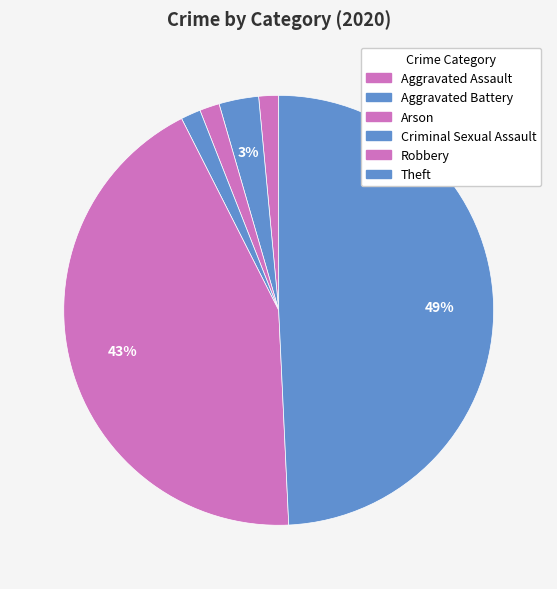

Does Criminal Sexual Assault account for over 50% of the chart?

No